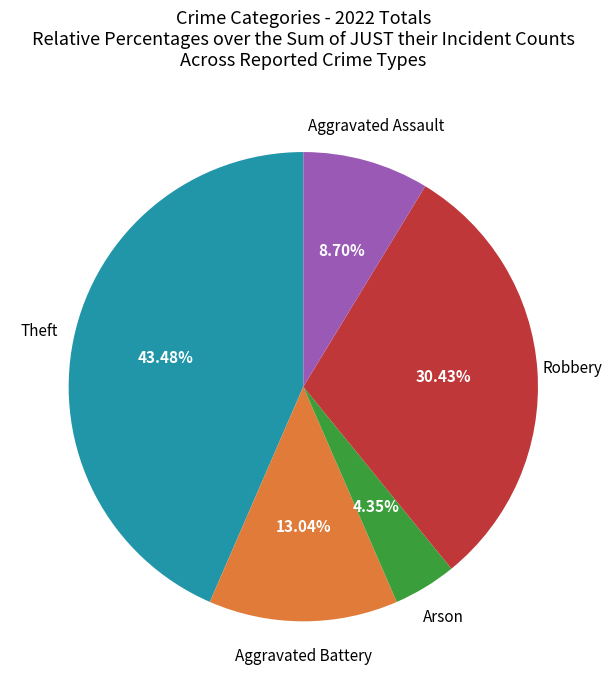

How many slices are in this pie chart?

5